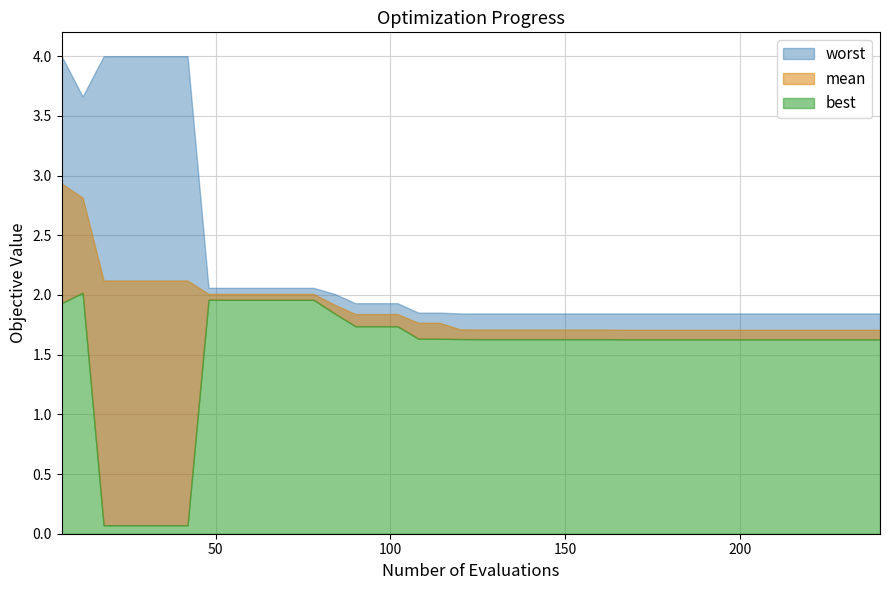

Does the chart have visible grid lines?

Yes